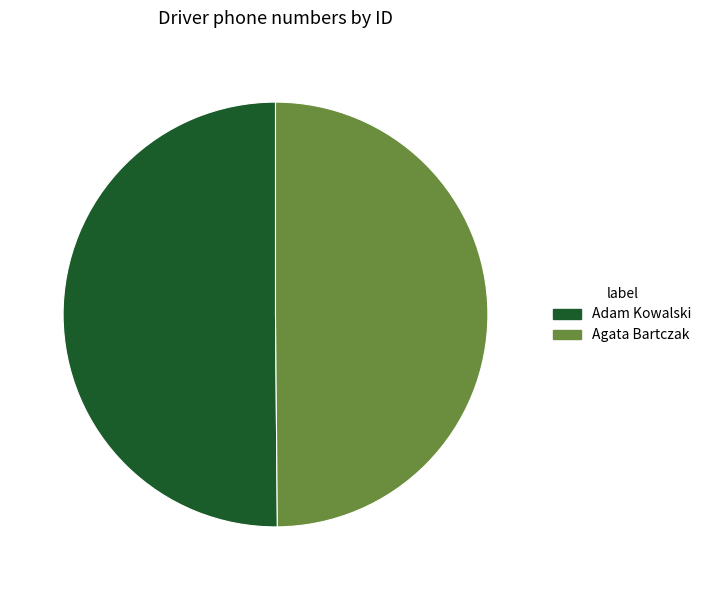

What is the ratio of the value at Agata Bartczak to the value at Adam Kowalski?

1.0